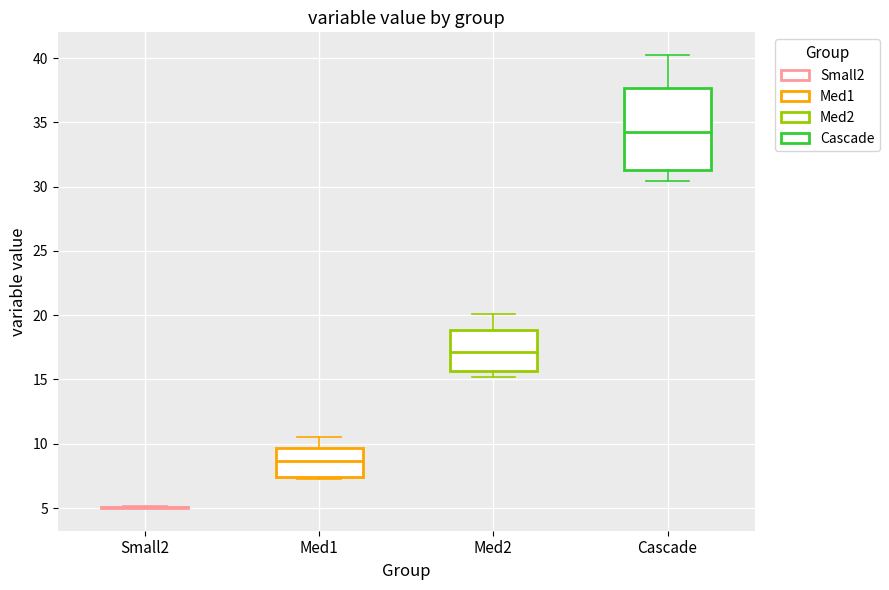

Reading left to right, read every box against the y-axis: the position of its median line, the range the box covers, and the ends of its whiskers. The values are not printed on the chart, so give them approximately, as read against the axis.

Small2: box collapsed to a line at 5.0, whiskers 5.0 to 5.0
Med1: median 8.5, box 7.5 to 9.5, whiskers 7.0 to 10.5
Med2: median 17.0, box 15.5 to 19.0, whiskers 15.0 to 20.0
Cascade: median 34.5, box 31.5 to 37.5, whiskers 30.5 to 40.0